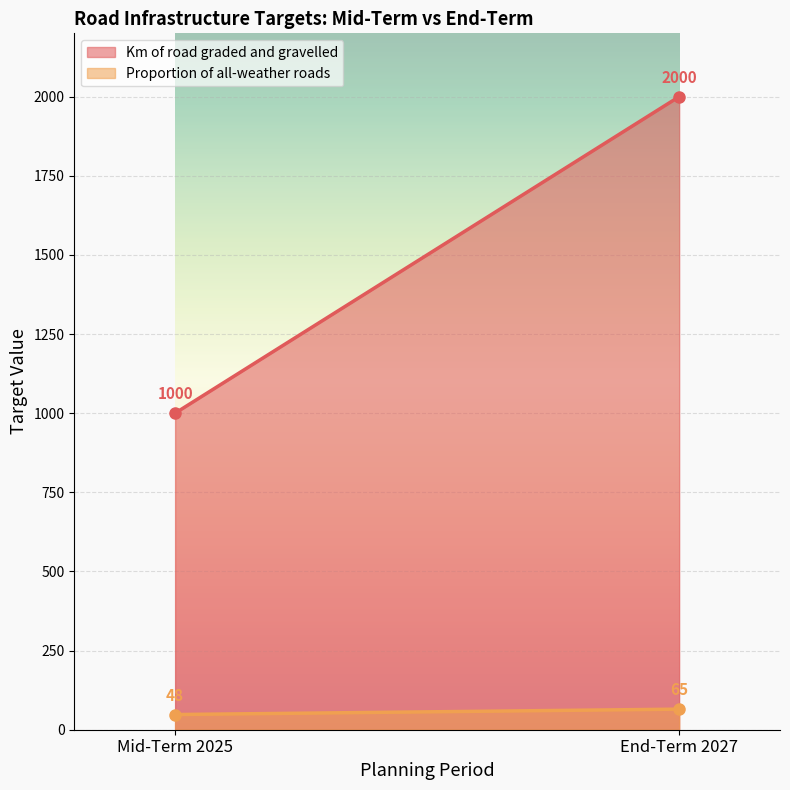

Rank the series at End-Term 2027 from highest to lowest value.

Km of road graded and gravelled, Proportion of all-weather roads